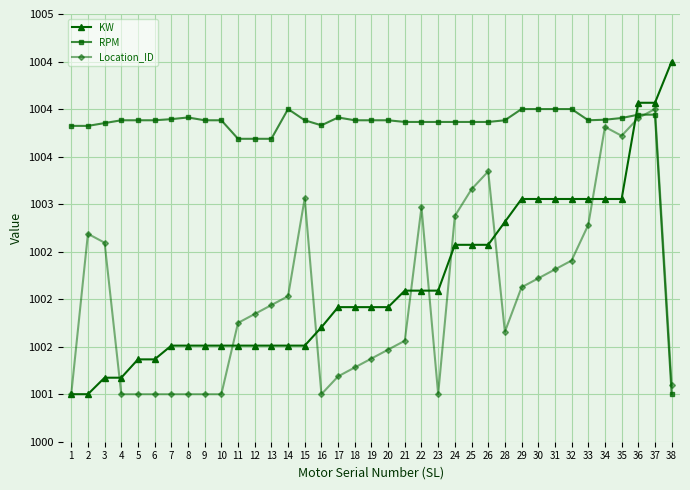

Is this an area chart (filled region under the line)?

No